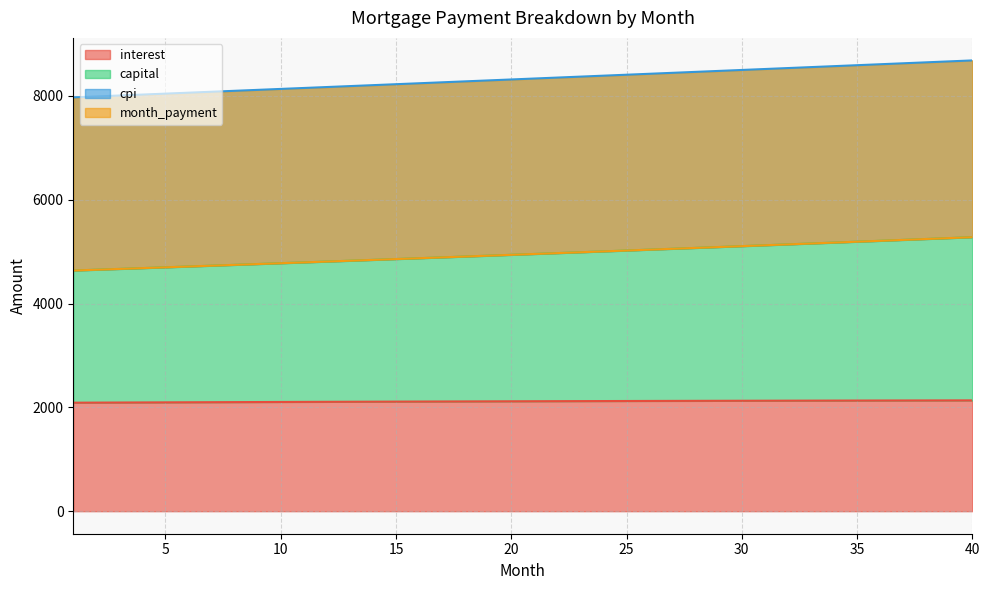

List the labels in order of interest value, largest first.

40, 39, 38, 37, 36, 35, 34, 33, 32, 31, 30, 29, 28, 27, 26, 25, 24, 23, 22, 21, 20, 19, 18, 17, 16, 15, 14, 13, 12, 11, 10, 9, 8, 7, 6, 5, 4, 3, 2, 1